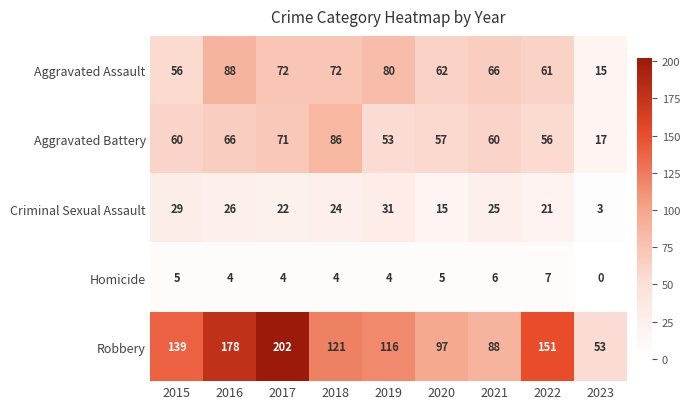

Which series changed the most between 2017 and 2019?

Robbery